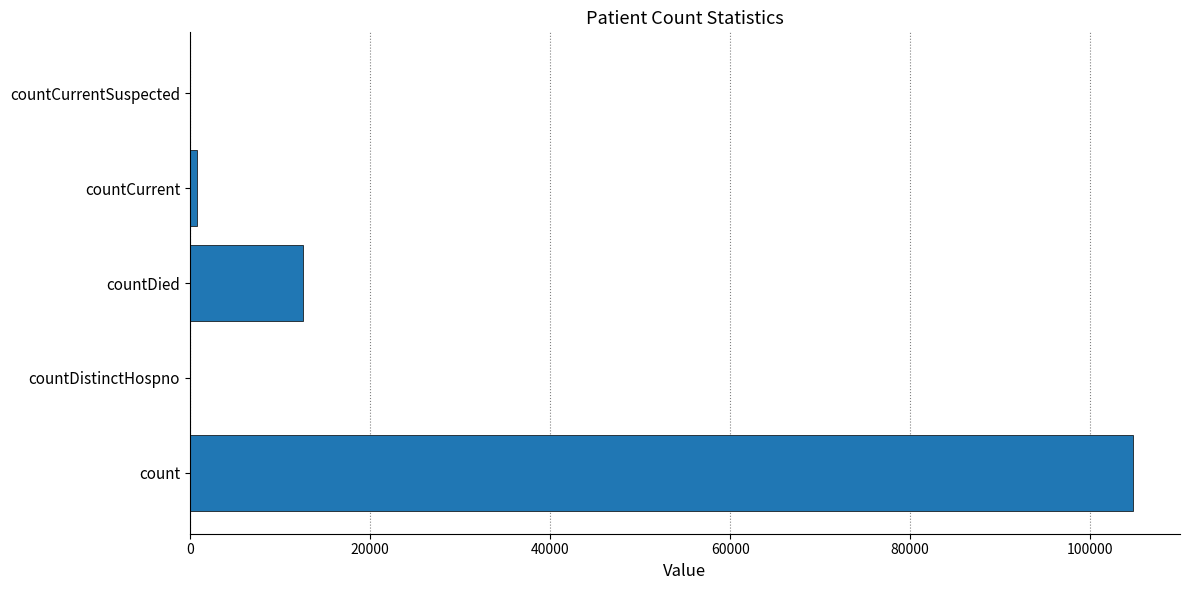

Are the bars horizontal?

Yes